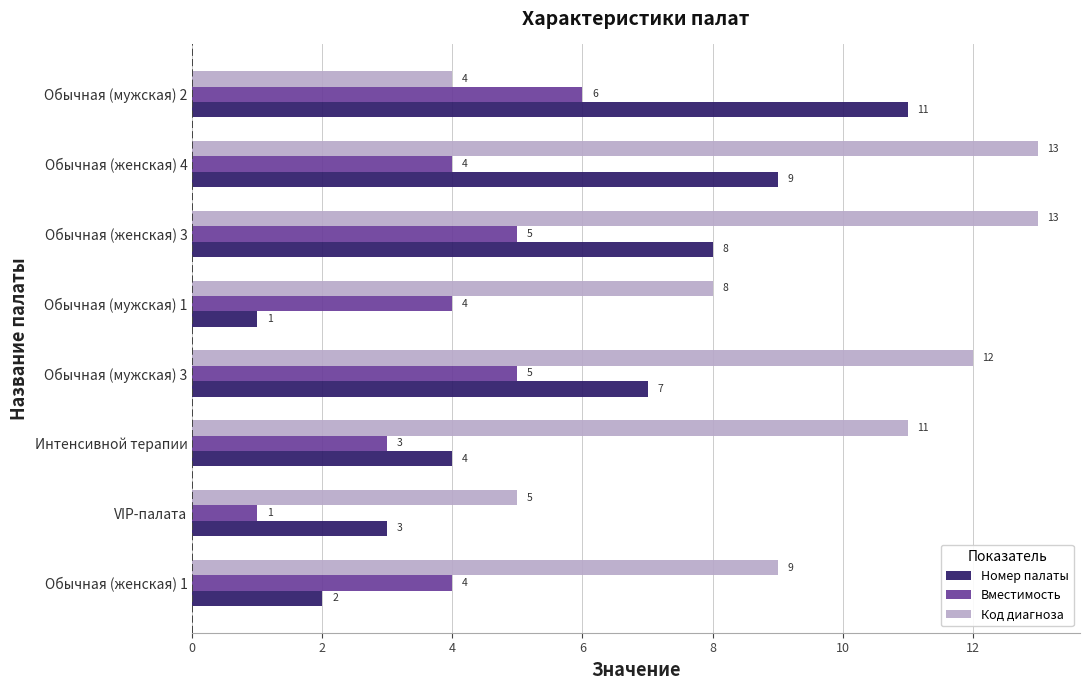

What is the smallest value displayed?

1